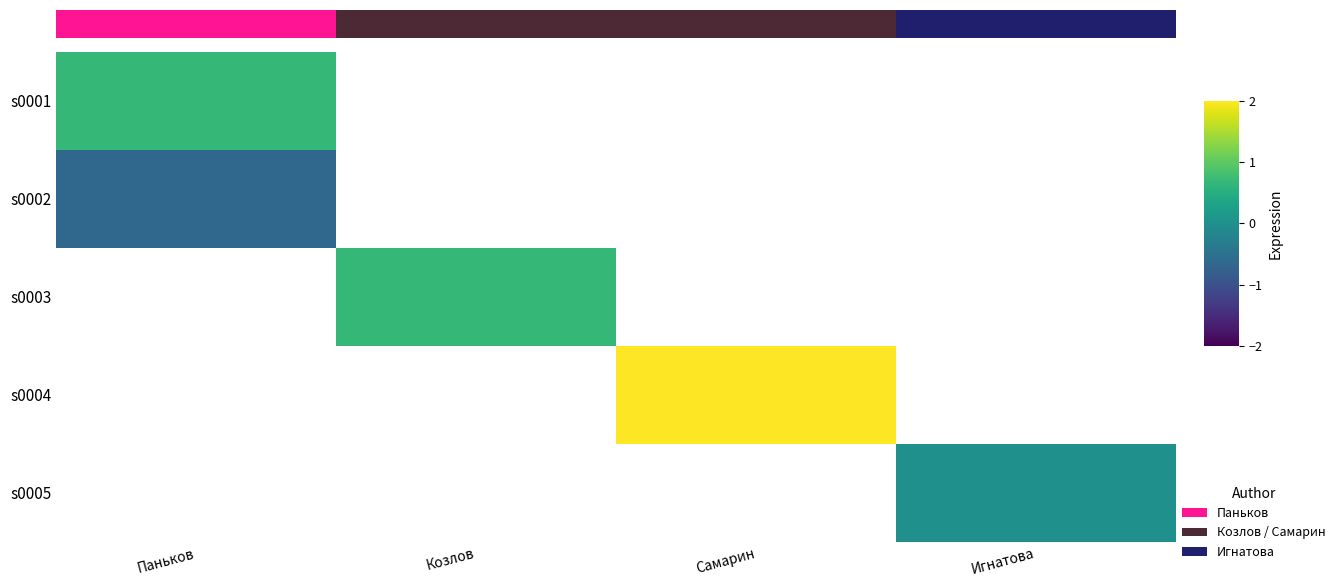

Which label corresponds to the largest value in the chart?

Самарин